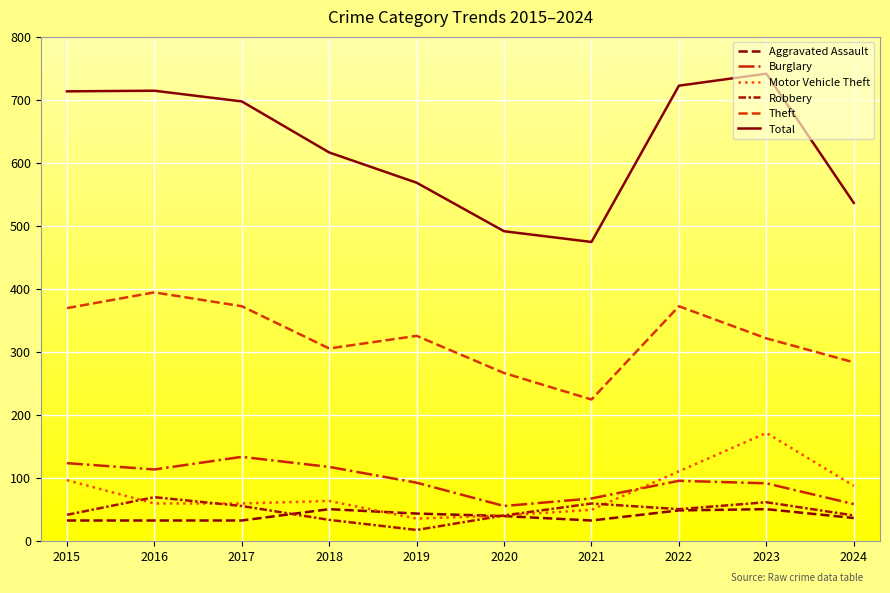

Which category has the highest value across all series?

2023